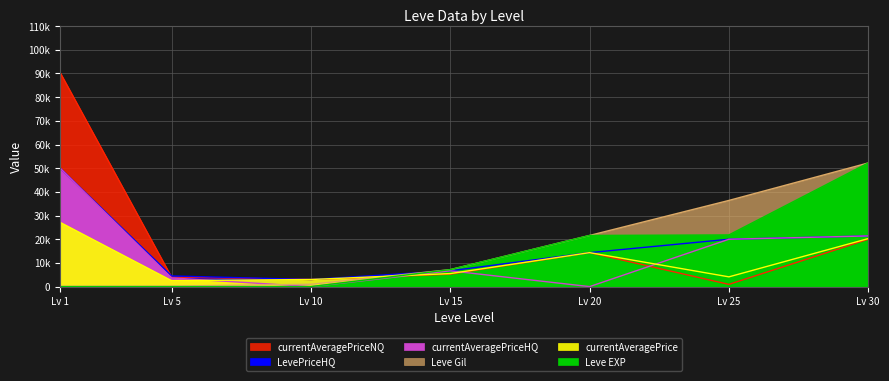

After their last crossing, which series has the higher values: currentAveragePriceHQ or Leve EXP?

Leve EXP